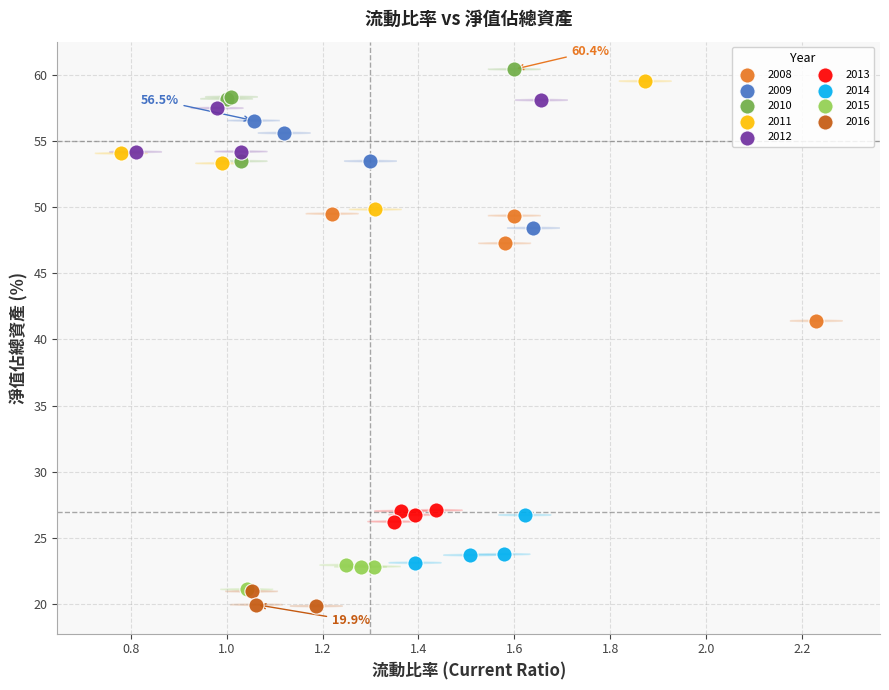

Which series contains the lowest Y value?

2016